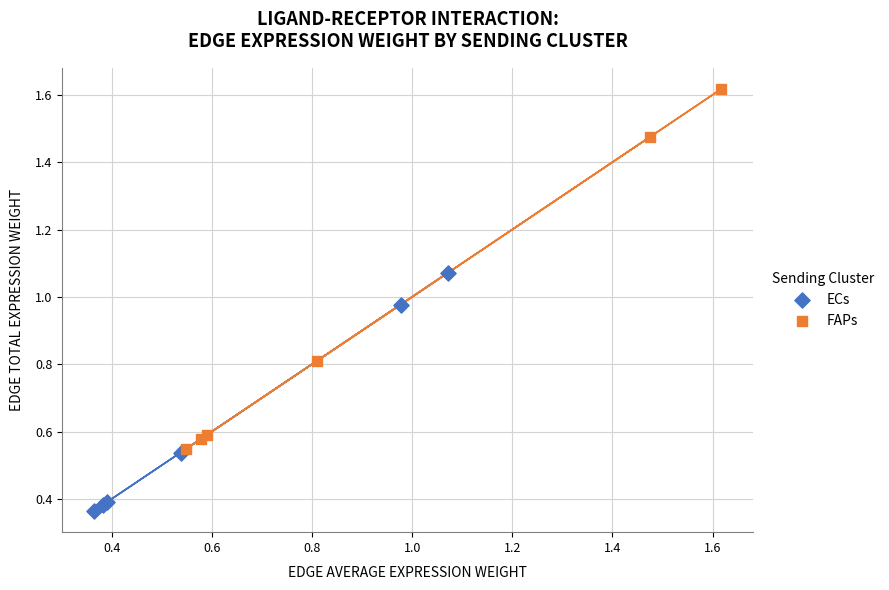

Which series reaches the minimum Y coordinate?

ECs